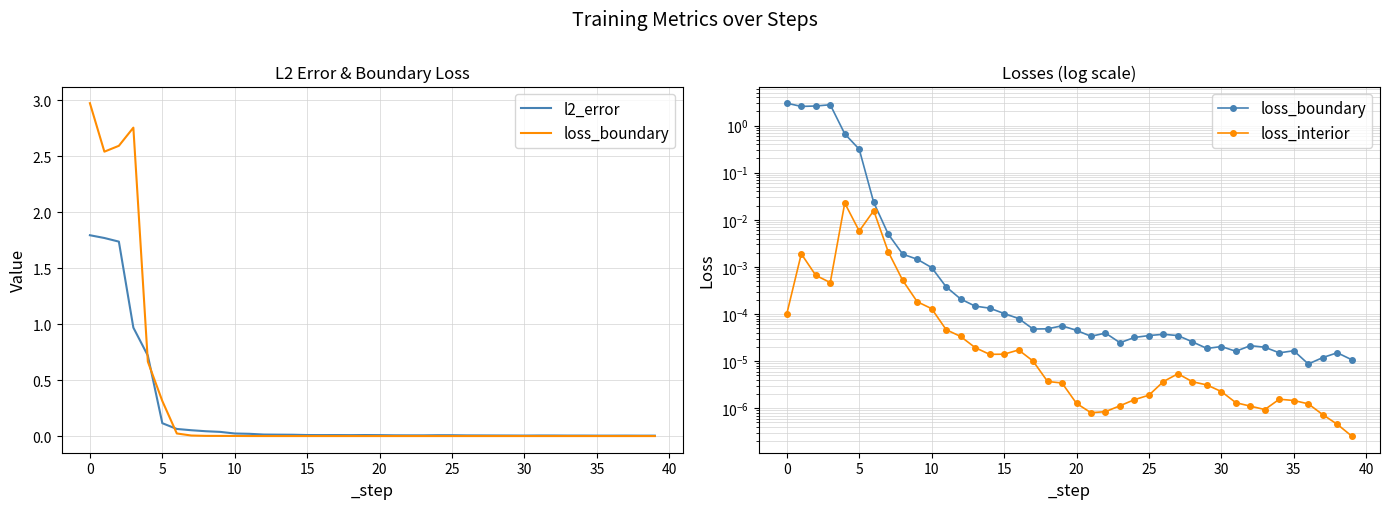

Reading left to right, extract all data points from this chart.

l2_error: 1.8	1.8	1.7	1.0	0.7	0.1	0.1	0.1	0.0	0.0	0.0	0.0	0.0	0.0	0.0	0.0	0.0	0.0	0.0	0.0	0.0	0.0	0.0	0.0	0.0	0.0	0.0	0.0	0.0	0.0	0.0	0.0	0.0	0.0	0.0	0.0	0.0	0.0	0.0	0.0
loss_boundary: 3.0	2.5	2.6	2.8	0.7	0.3	0.0	0.0	0.0	0.0	0.0	0.0	0.0	0.0	0.0	0.0	0.0	0.0	0.0	0.0	0.0	0.0	0.0	0.0	0.0	0.0	0.0	0.0	0.0	0.0	0.0	0.0	0.0	0.0	0.0	0.0	0.0	0.0	0.0	0.0
loss_interior: 0.0	0.0	0.0	0.0	0.0	0.0	0.0	0.0	0.0	0.0	0.0	0.0	0.0	0.0	0.0	0.0	0.0	0.0	0.0	0.0	0.0	0.0	0.0	0.0	0.0	0.0	0.0	0.0	0.0	0.0	0.0	0.0	0.0	0.0	0.0	0.0	0.0	0.0	0.0	0.0